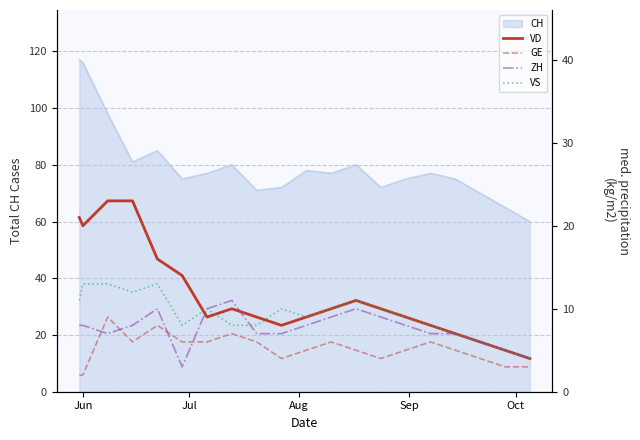

What is the maximum value for CH?

117